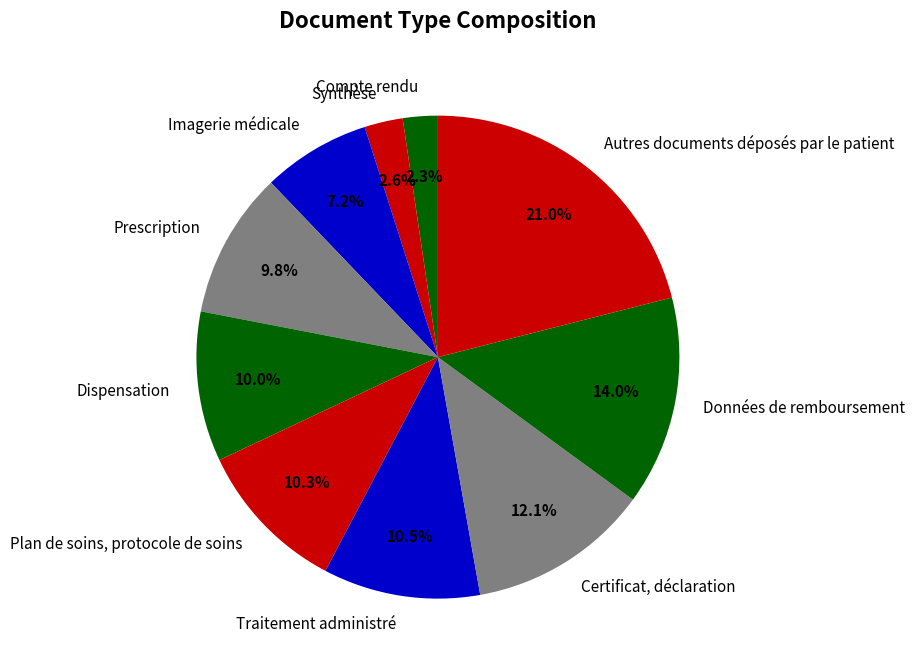

Is the sum of Certificat, déclaration and Imagerie médicale greater than half?

No